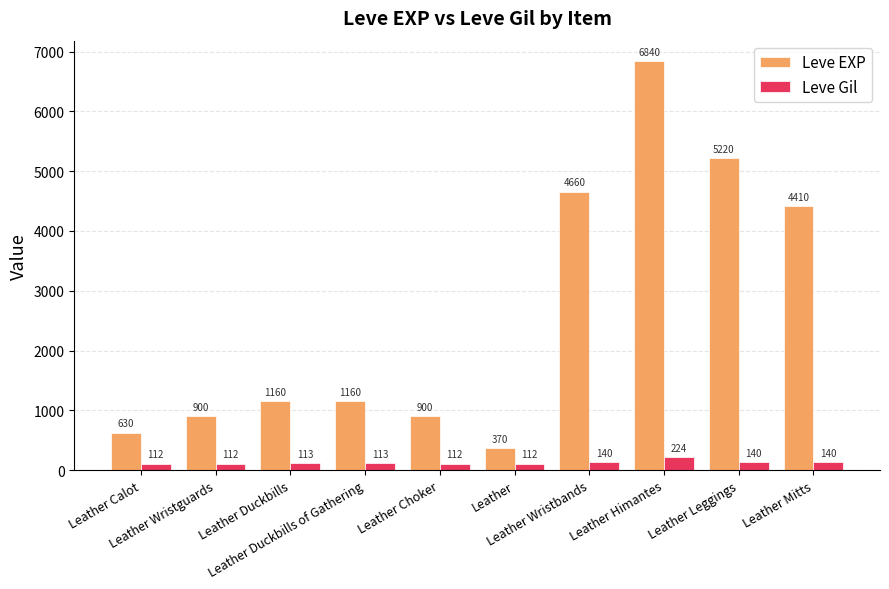

Reading left to right, extract all data points from this chart.

Leve EXP: Leather Calot=630	Leather Wristguards=900	Leather Duckbills=1160	Leather Duckbills of Gathering=1160	Leather Choker=900	Leather=370	Leather Wristbands=4660	Leather Himantes=6840	Leather Leggings=5220	Leather Mitts=4410
Leve Gil: Leather Calot=112	Leather Wristguards=112	Leather Duckbills=113	Leather Duckbills of Gathering=113	Leather Choker=112	Leather=112	Leather Wristbands=140	Leather Himantes=224	Leather Leggings=140	Leather Mitts=140